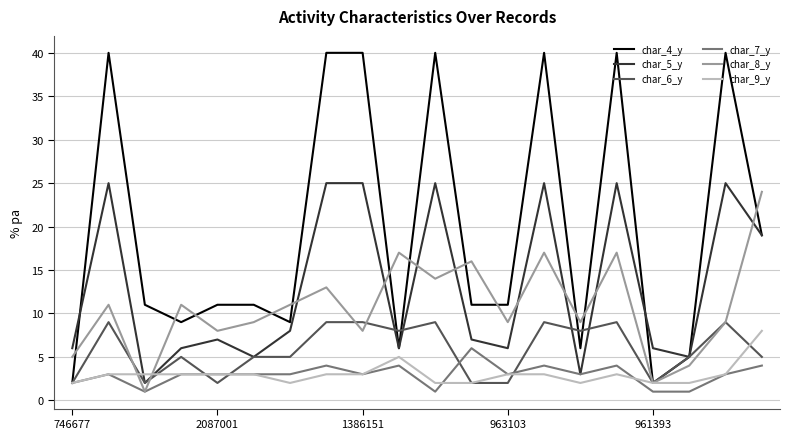

Which series has the widest spread of values?

char_4_y